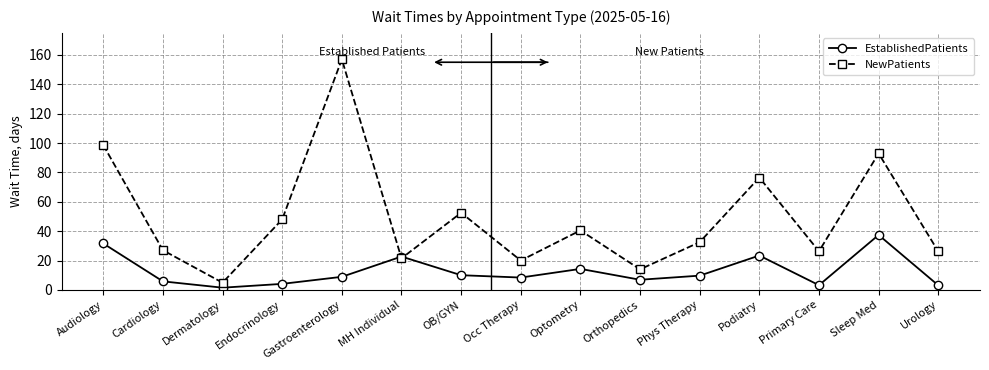

At which category does NewPatients reach its first local peak?

Gastroenterology